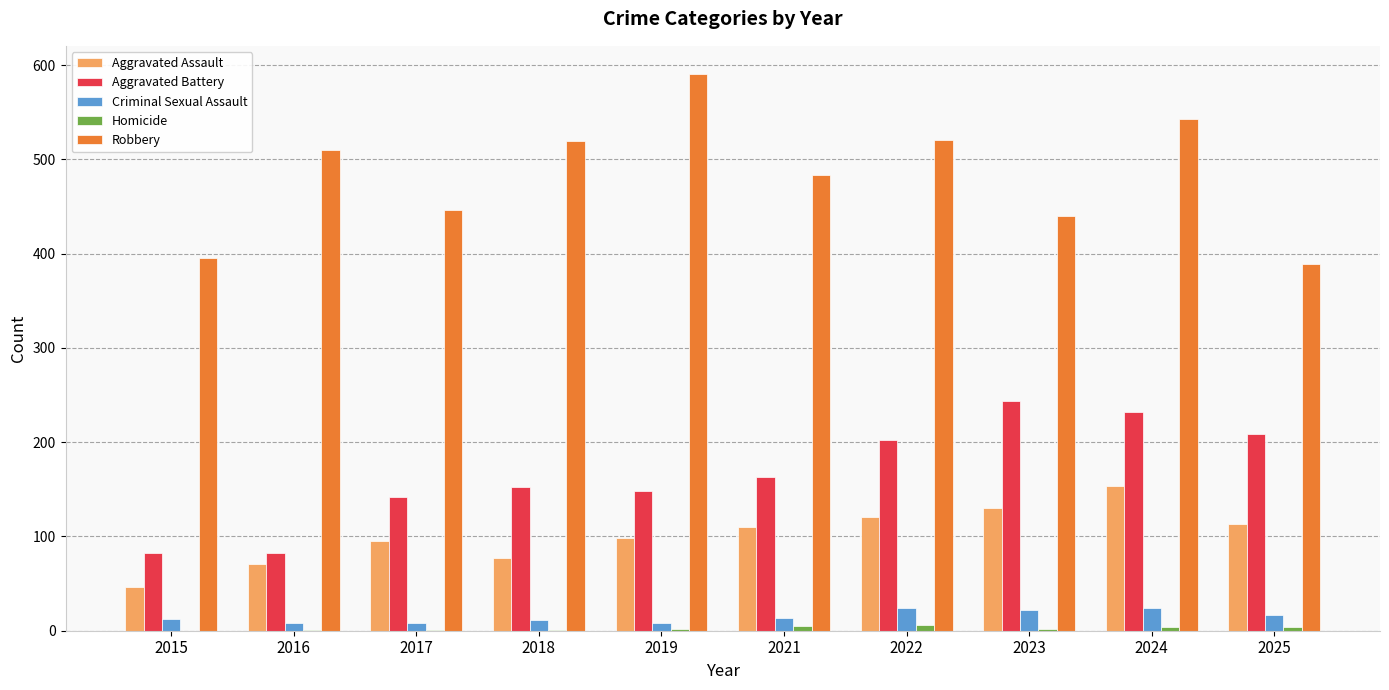

At which category is the sum across all series the highest?

2024